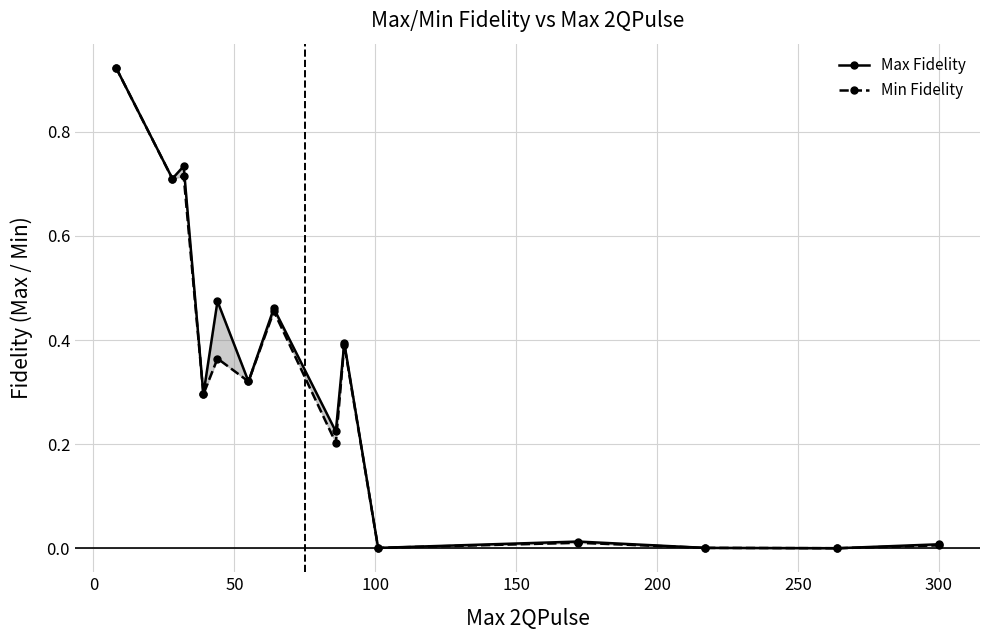

At 300, list the series in order from largest to smallest.

Max Fidelity, Min Fidelity